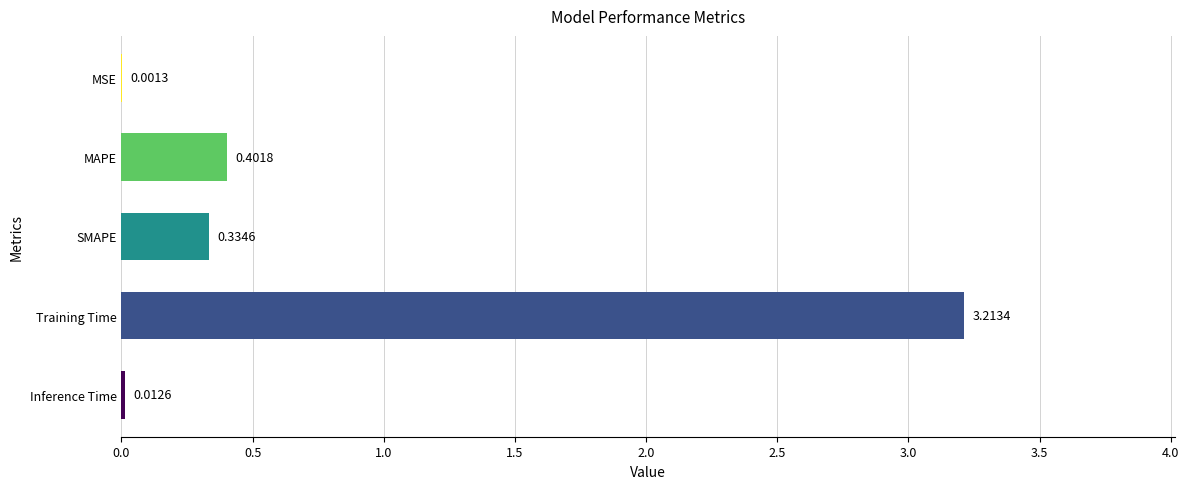

Which category has the highest value across all series?

Training Time